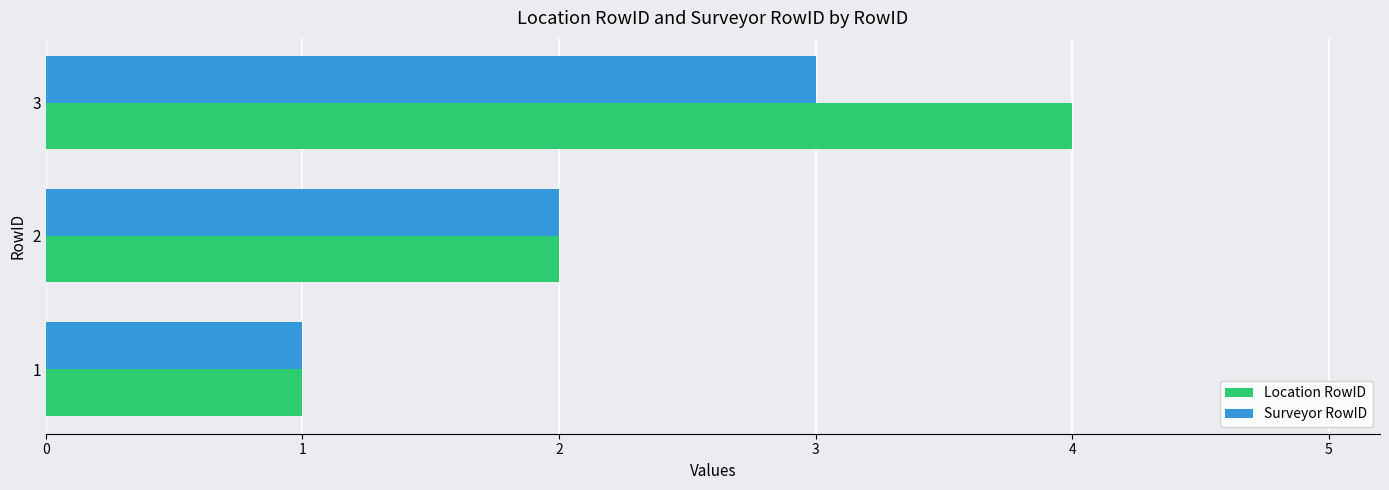

Is the value of Location RowID at 1 greater than the value of Surveyor RowID at 2?

No